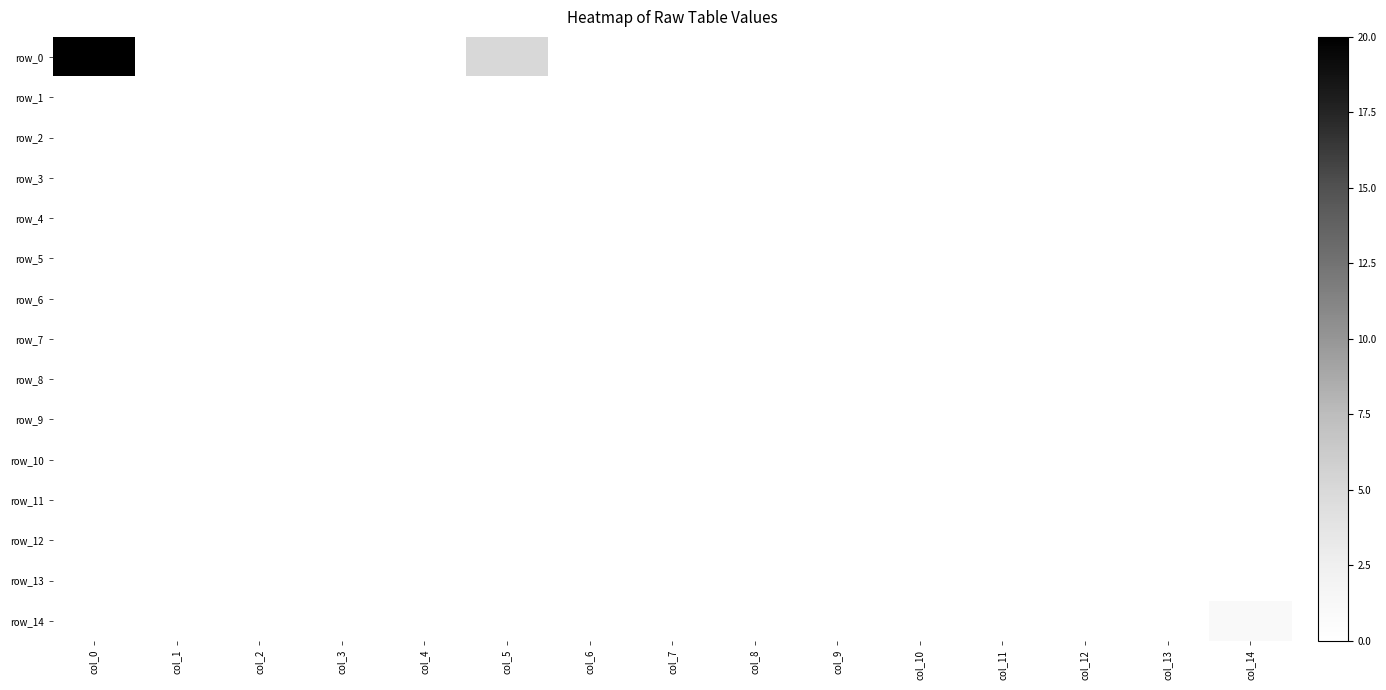

Which has a higher value, col_13 or col_7?

col_13